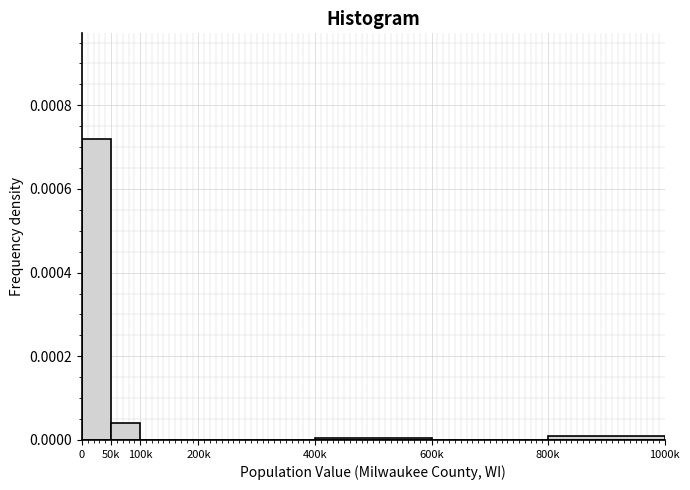

Which has a higher value, 50k or 200k?

50k